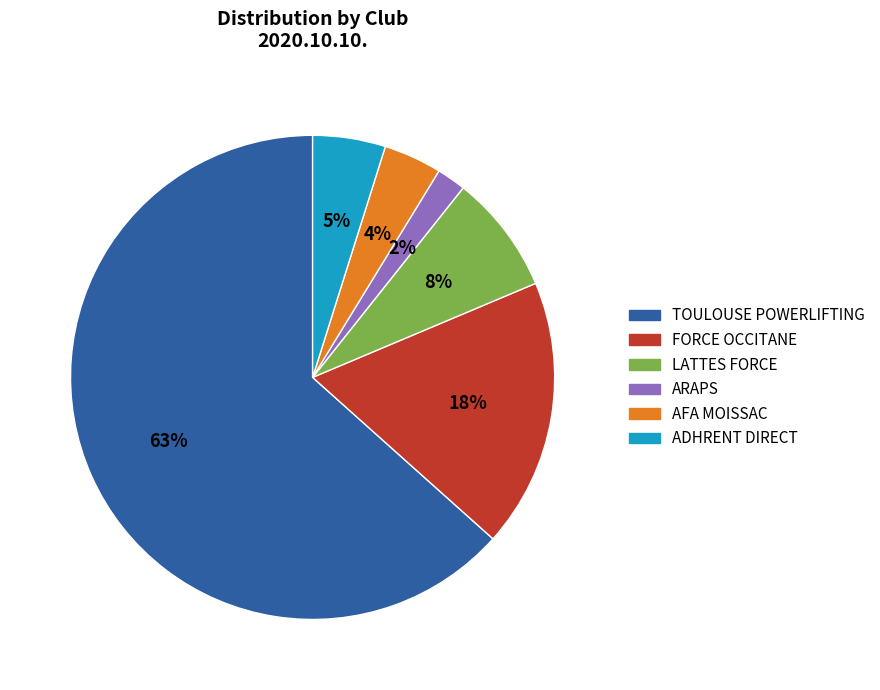

What percentage is the FORCE OCCITANE slice, to the nearest percent?

18%